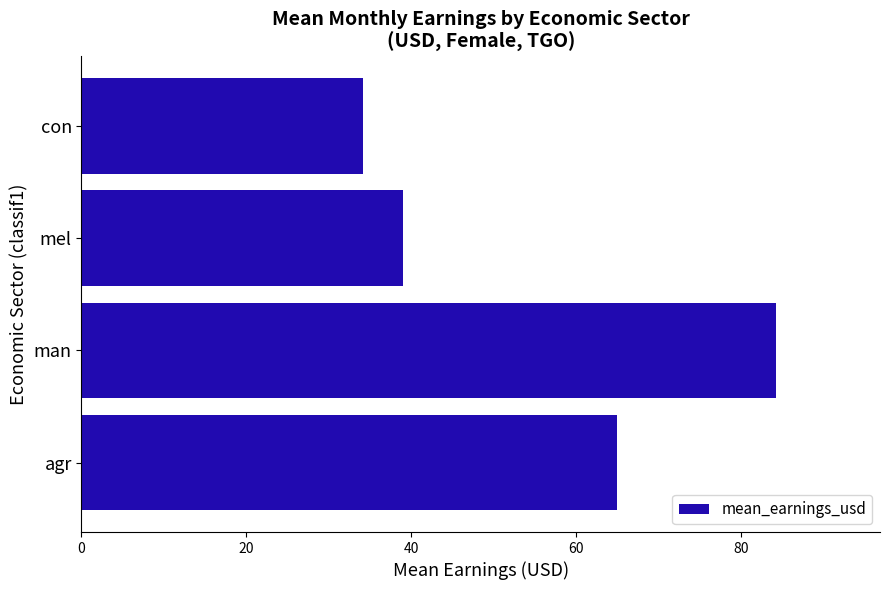

What is the average value?

55.6